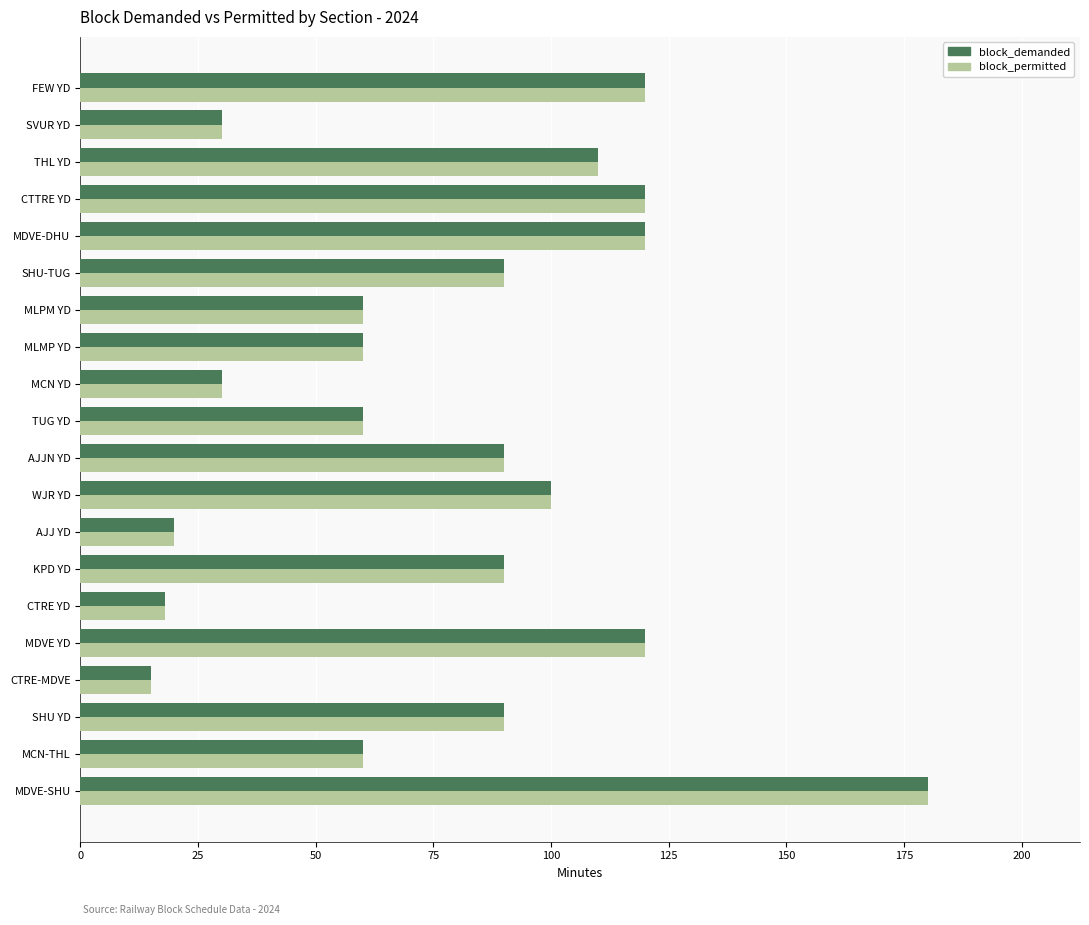

At how many categories does at least one series exceed 63?

11